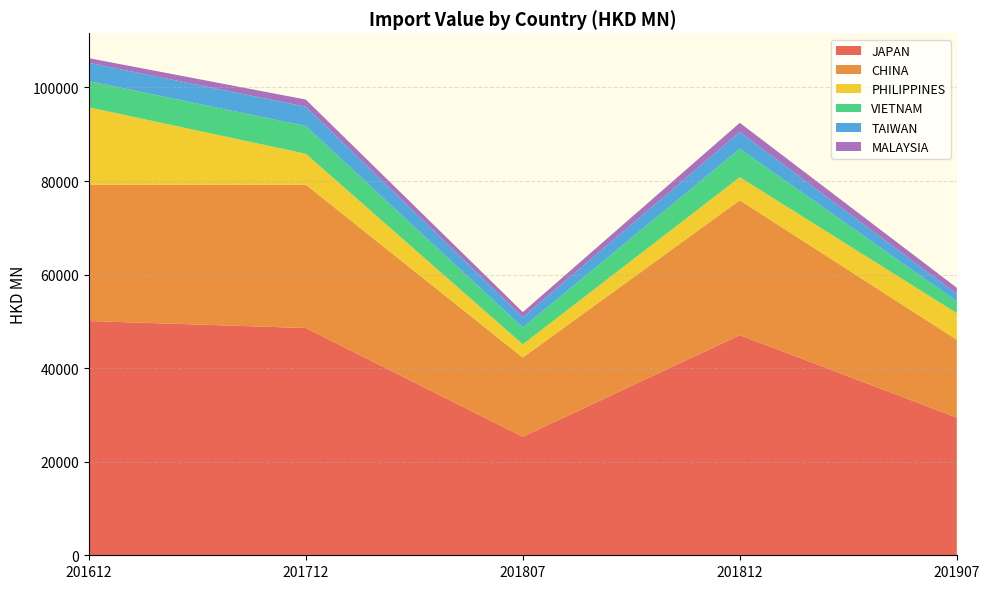

Reading left to right, what are all the values shown in this chart?

JAPAN: 50074.5	48575.0	25336.8	47055.9	29439.9
CHINA: 29155.6	30651.7	16922.9	28827.4	16624.8
PHILIPPINES: 16528.6	6601.2	2832.7	4938.5	5692.1
VIETNAM: 5601.3	5931.0	3600.7	6096.8	2528.5
TAIWAN: 3896.6	4142.6	2189.2	3568.4	1581.8
MALAYSIA: 1010.7	1518.7	1096.8	1956.8	1313.1